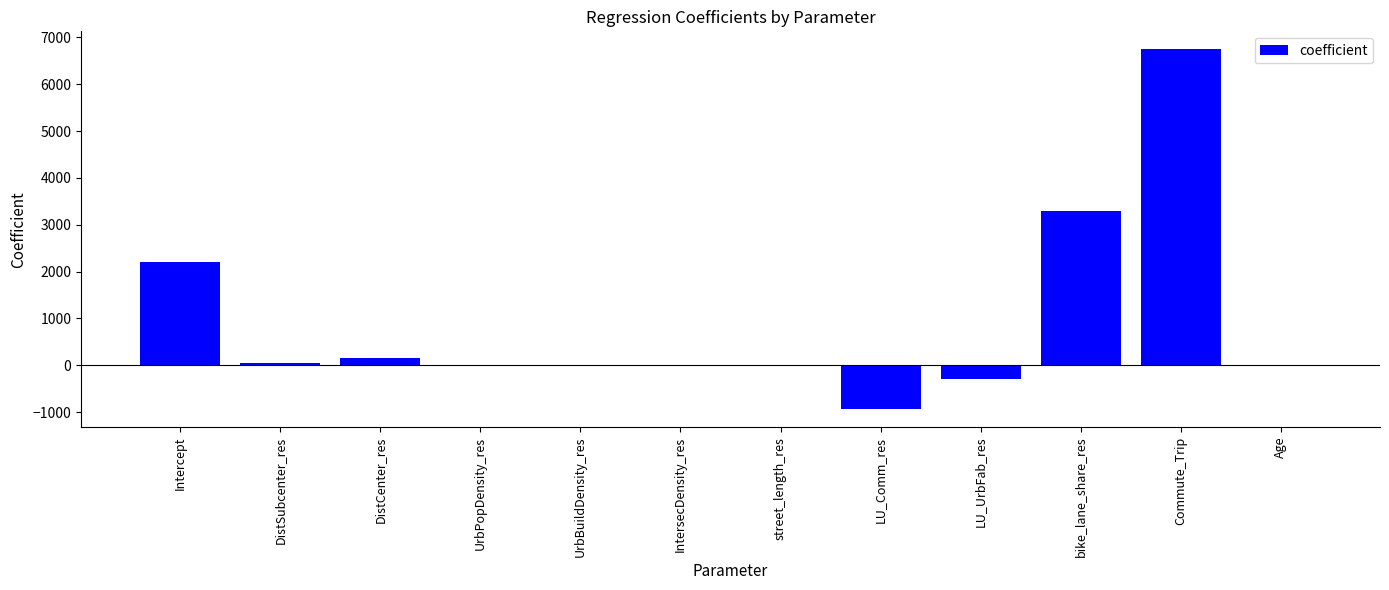

Which has a higher value, Age or Commute_Trip?

Commute_Trip